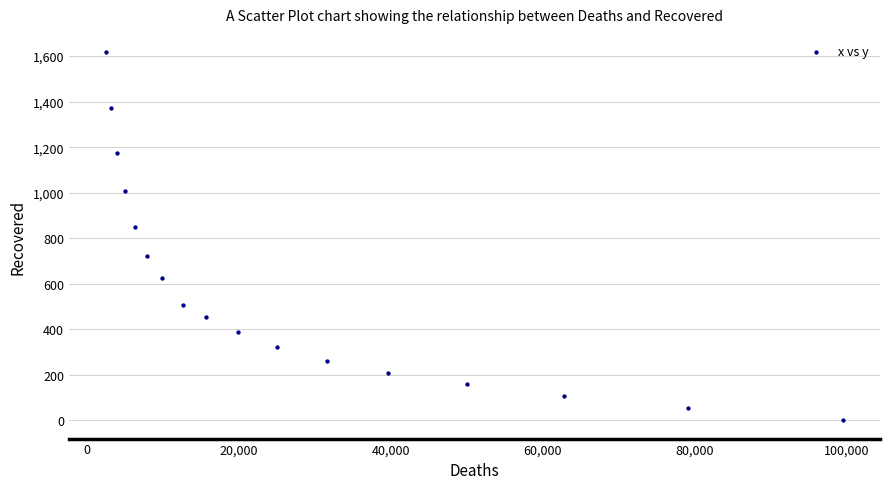

What Y value in the scatter plot is closest to 808?

849.4